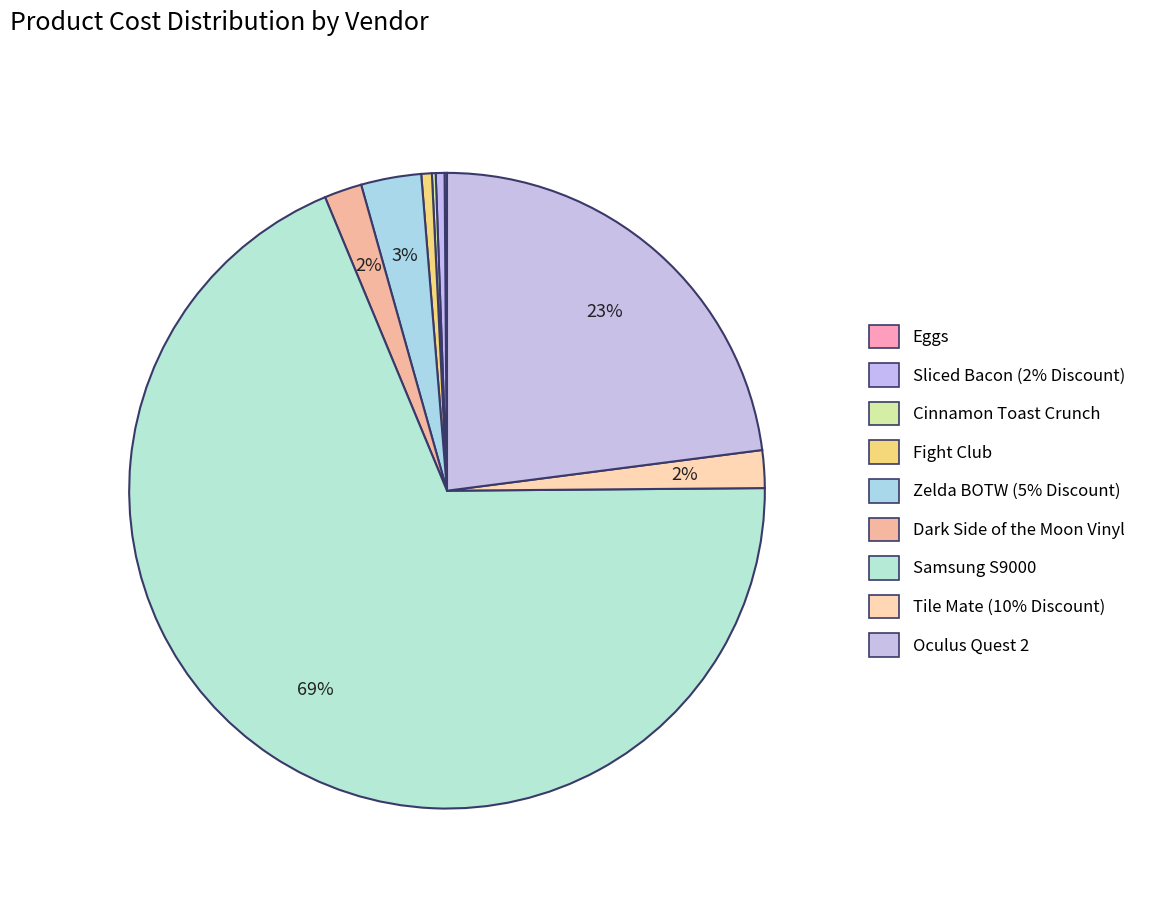

Combined, do Zelda BOTW (5% Discount) and Sliced Bacon (2% Discount) account for over 50%?

No